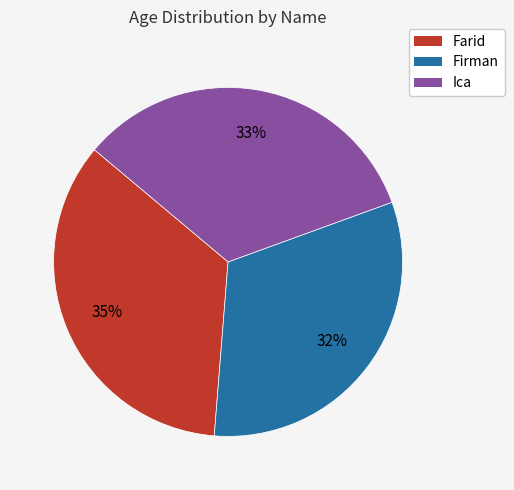

Between Ica and Firman, which is larger?

Ica